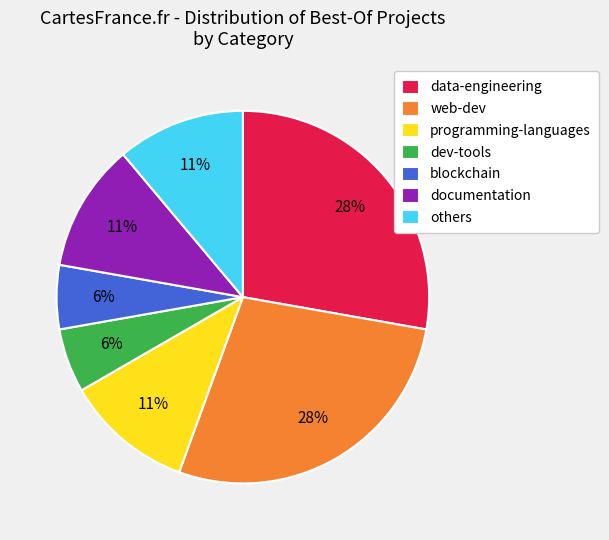

Which has a higher value, blockchain or data-engineering?

data-engineering